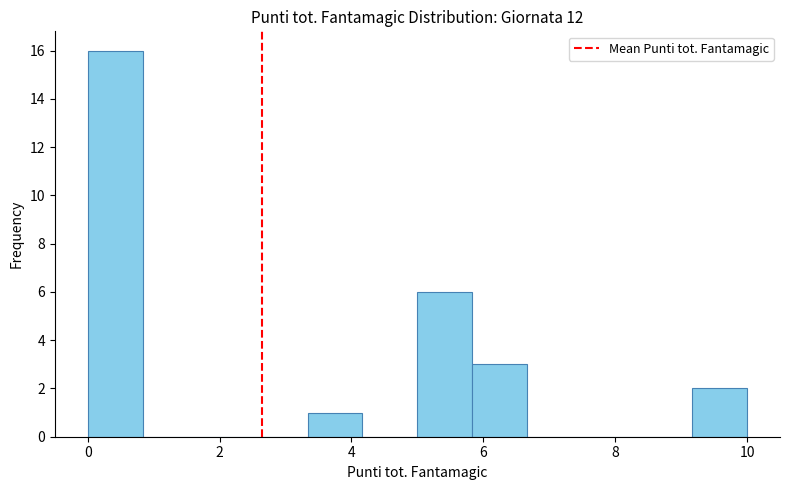

Reading left to right, transcribe this chart: for each bar, give the range it covers on the x-axis and its height. Neither the bar edges nor the heights are printed on the chart, so give them approximately, as read against the axes.

0.0 to 0.8: 16
0.8 to 1.6: 0
1.6 to 2.6: 0
2.6 to 3.4: 0
3.4 to 4.2: 1
4.2 to 5.0: 0
5.0 to 5.8: 6
5.8 to 6.6: 3
6.6 to 7.6: 0
7.6 to 8.4: 0
8.4 to 9.2: 0
9.2 to 10.0: 2